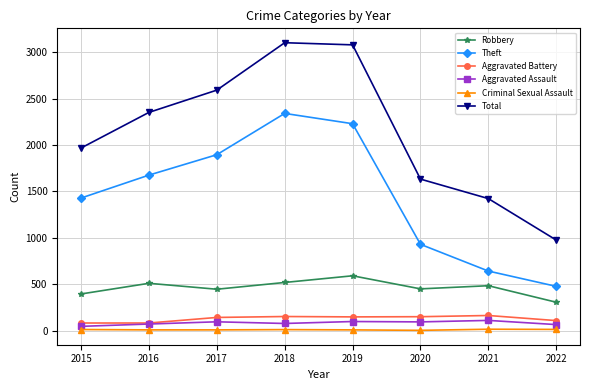

Which series has the largest total across all categories?

Total